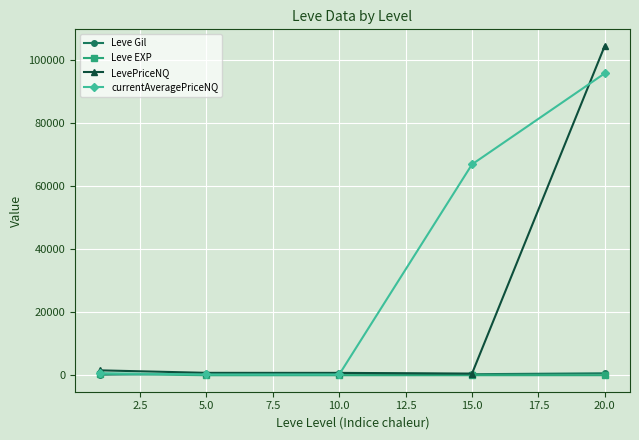

Which series has the largest total across all categories?

currentAveragePriceNQ